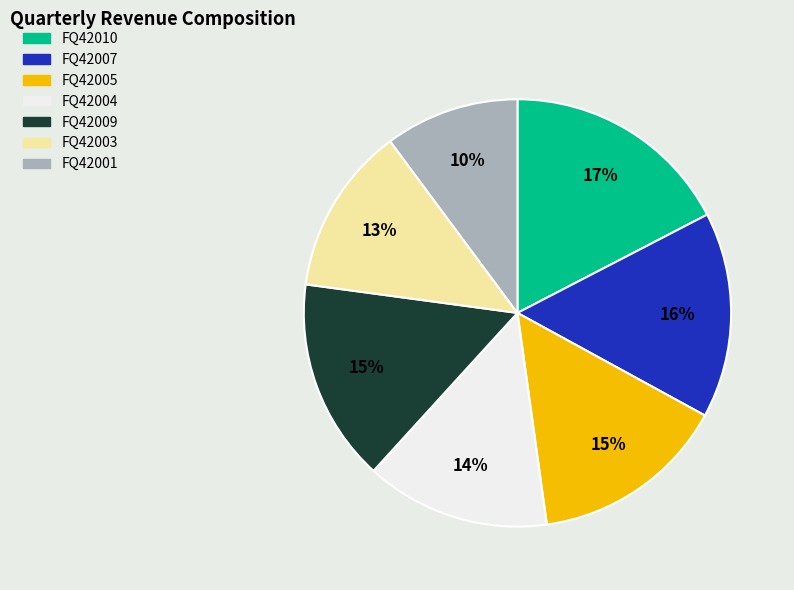

To the nearest percent, what is the average slice percentage?

14%